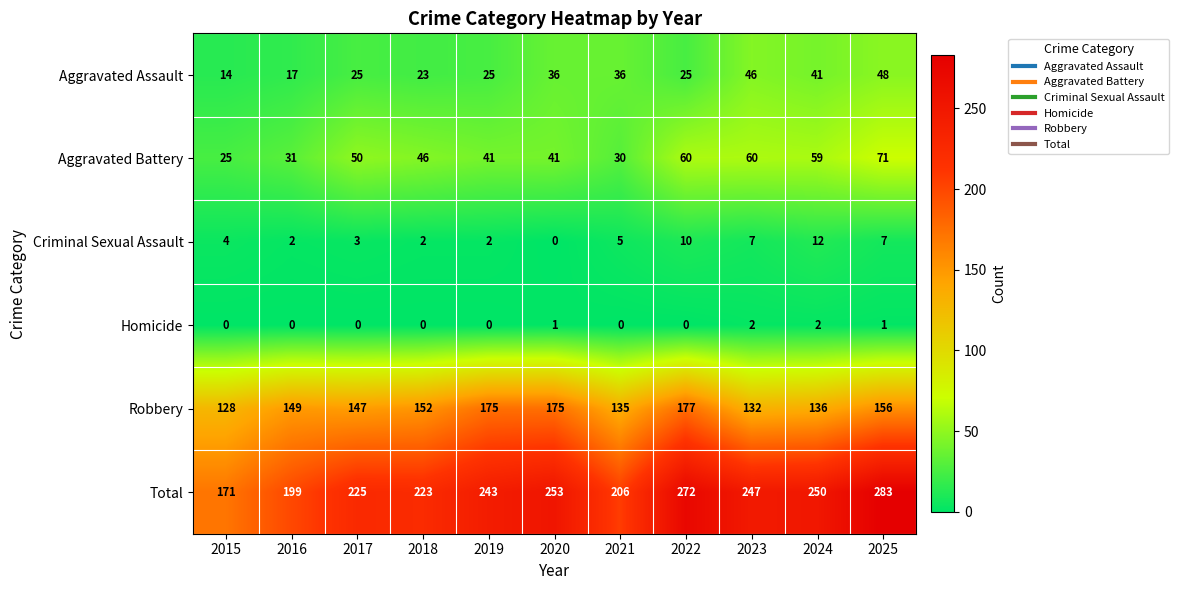

At which category is the sum across all series the highest?

2025